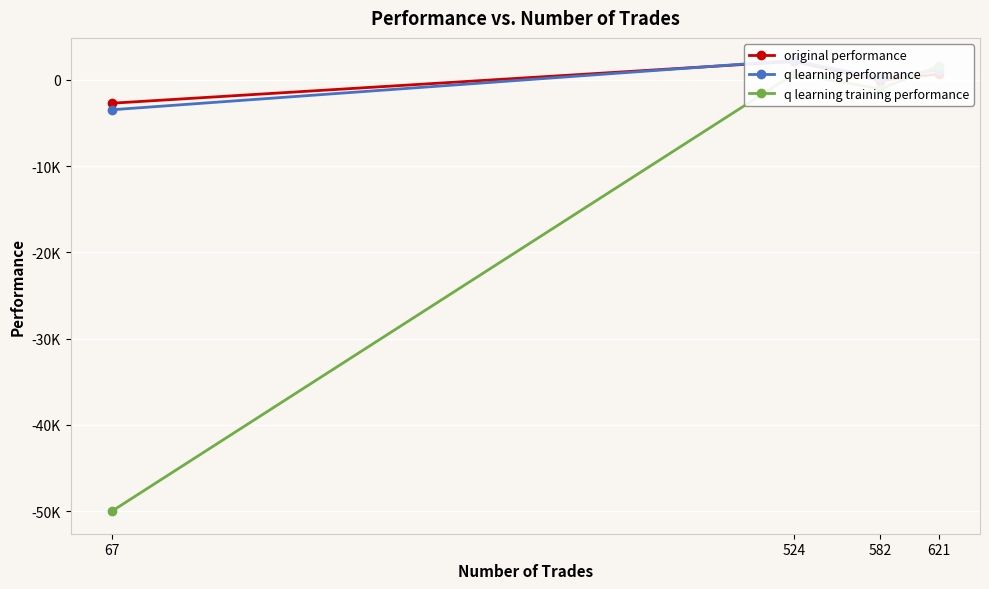

Count the number of data series in this chart.

3